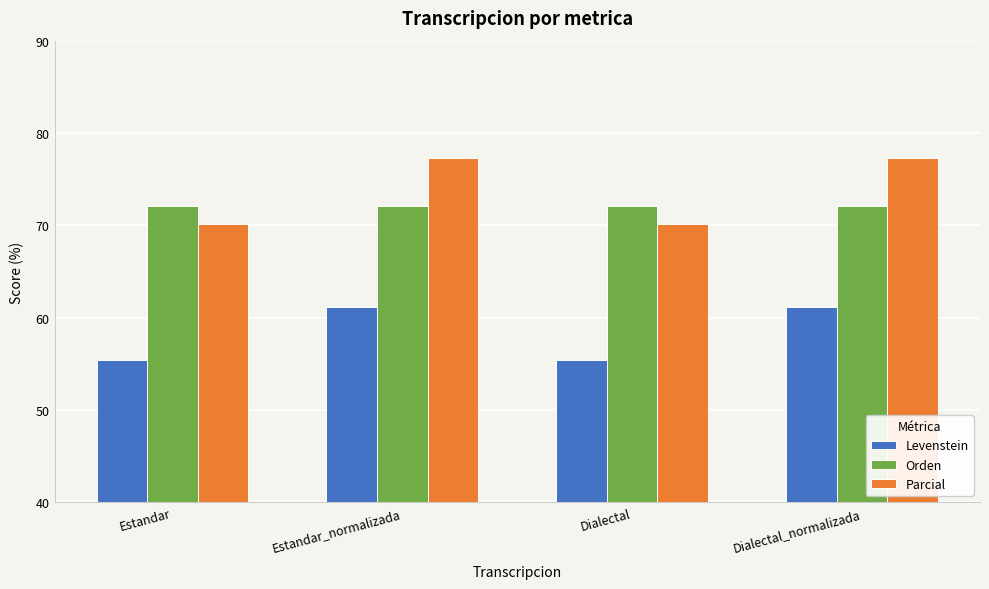

Is it true that Parcial equals 101.6 at Dialectal_normalizada?

False